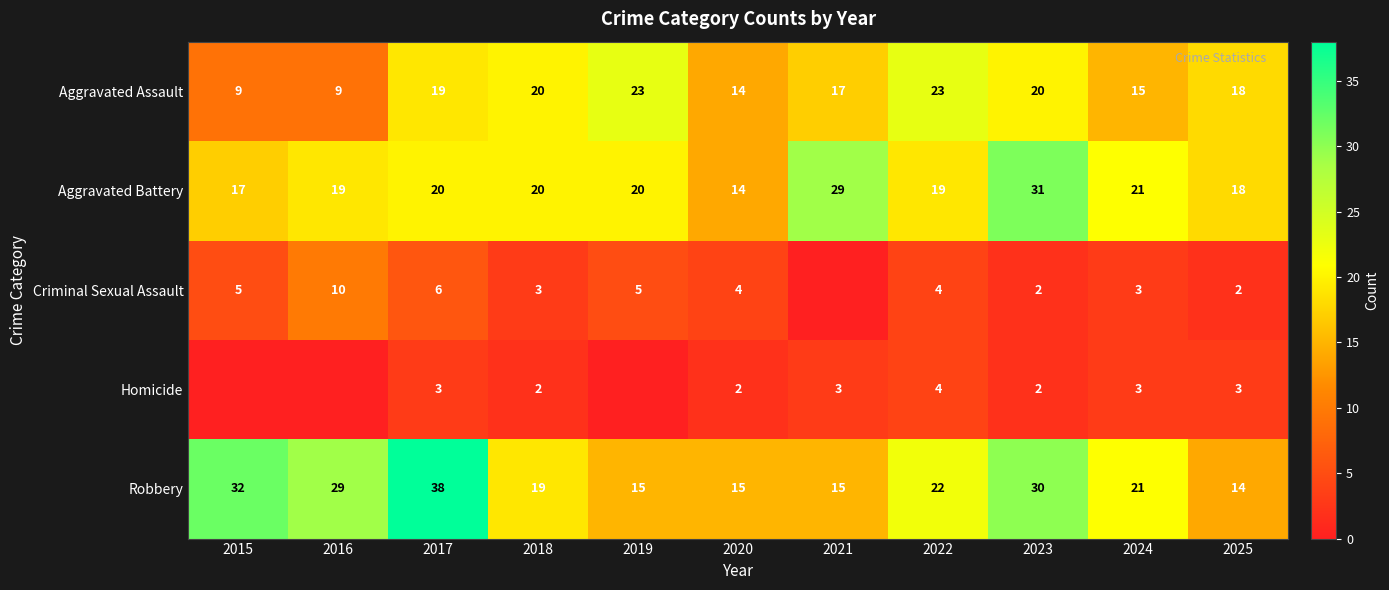

What is the sum of the Aggravated Assault values at 2015 and 2018?

29